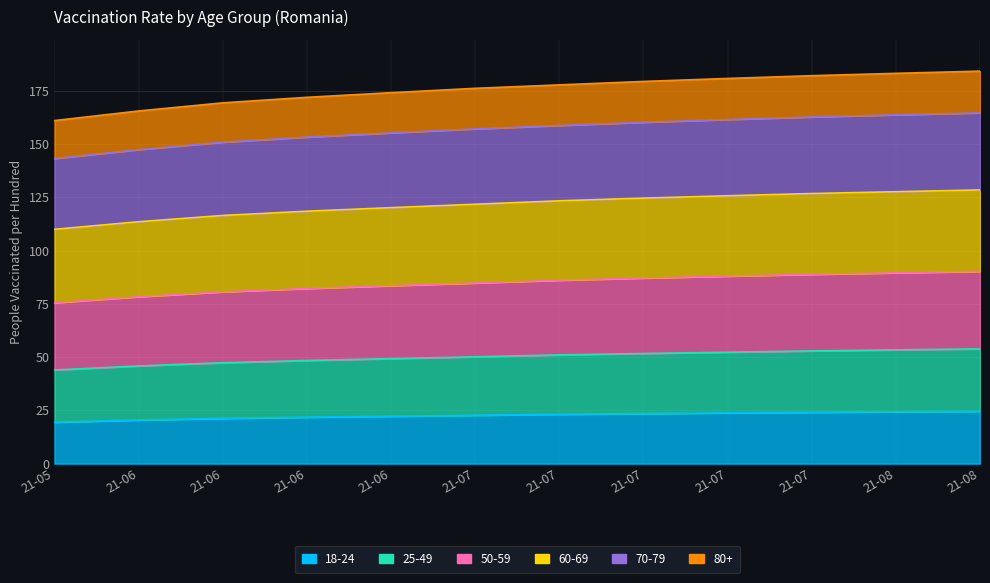

Which series changed the most between 21-06 and 21-07?

60-69